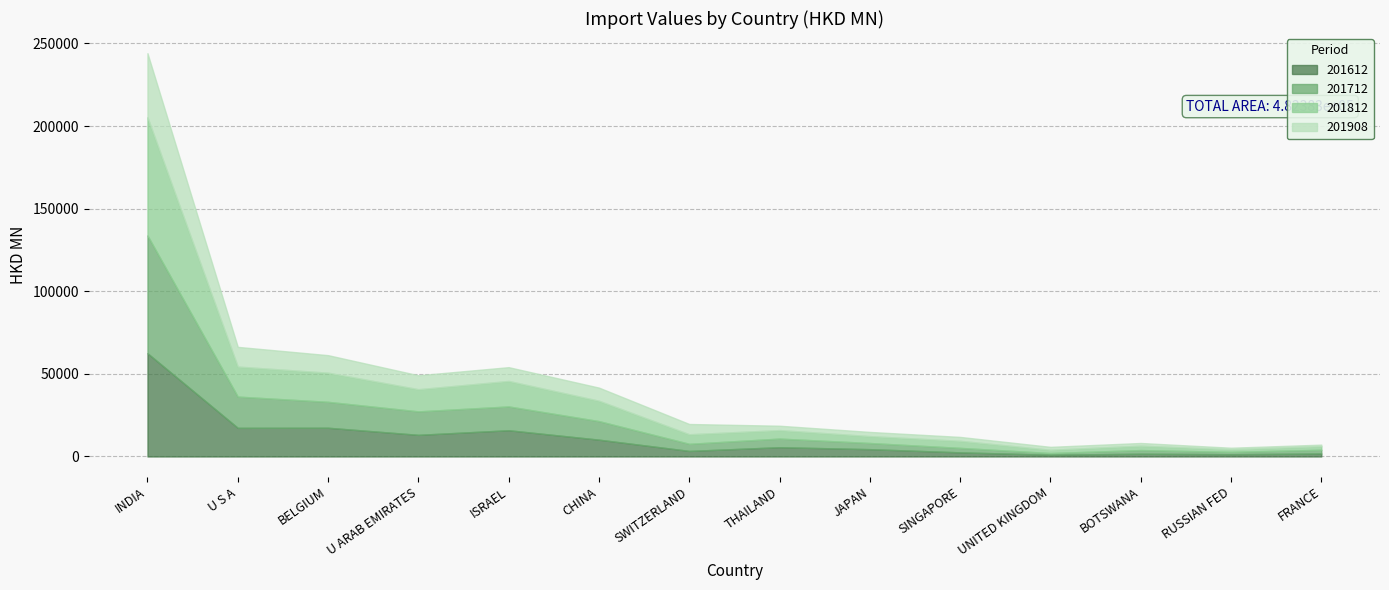

How many interior local valleys does the 201712 series have?

4